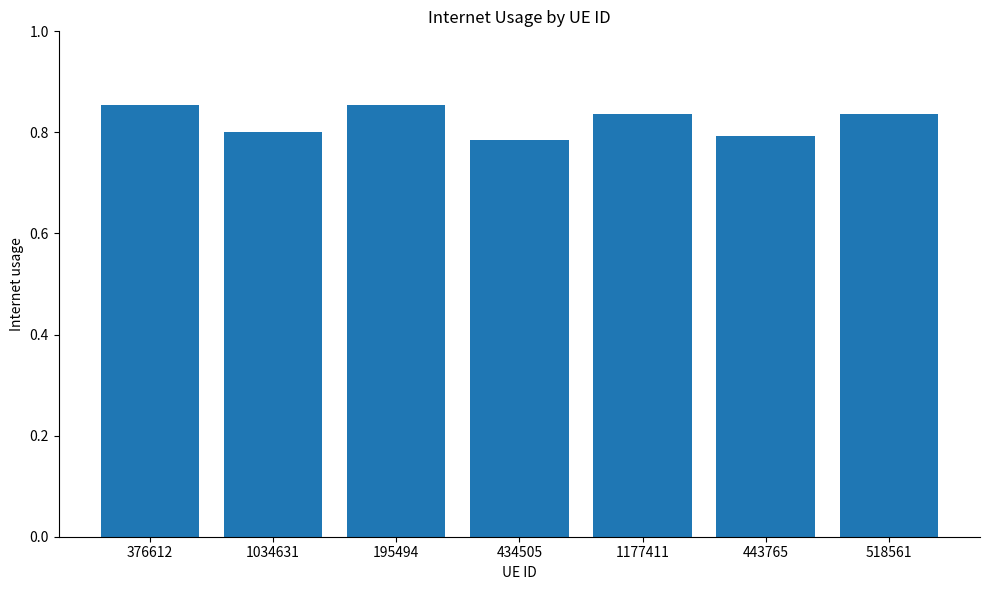

Between 443765 and 376612, which is larger?

376612